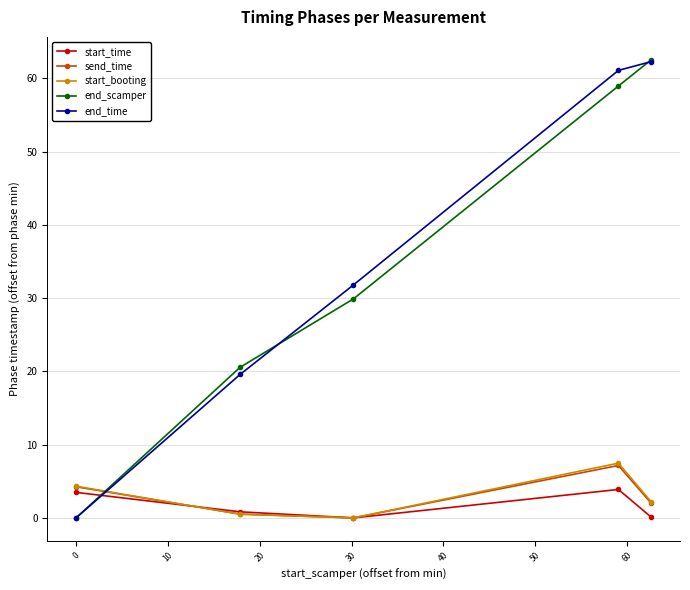

Does the chart have visible grid lines?

Yes